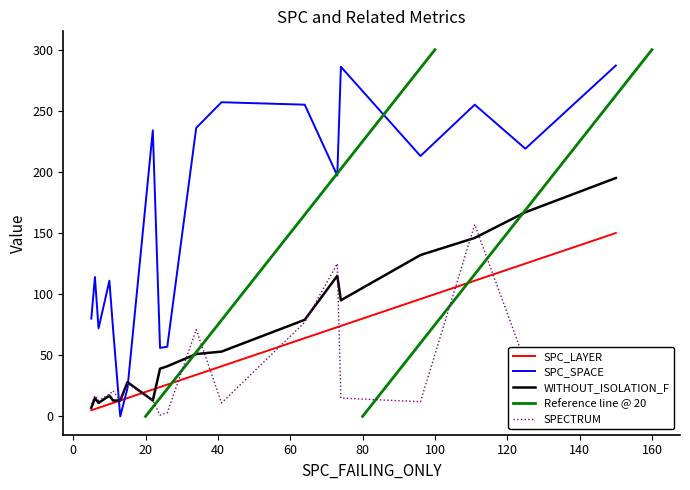

How many times do SPC_SPACE and SPC_LAYER cross each other?

2